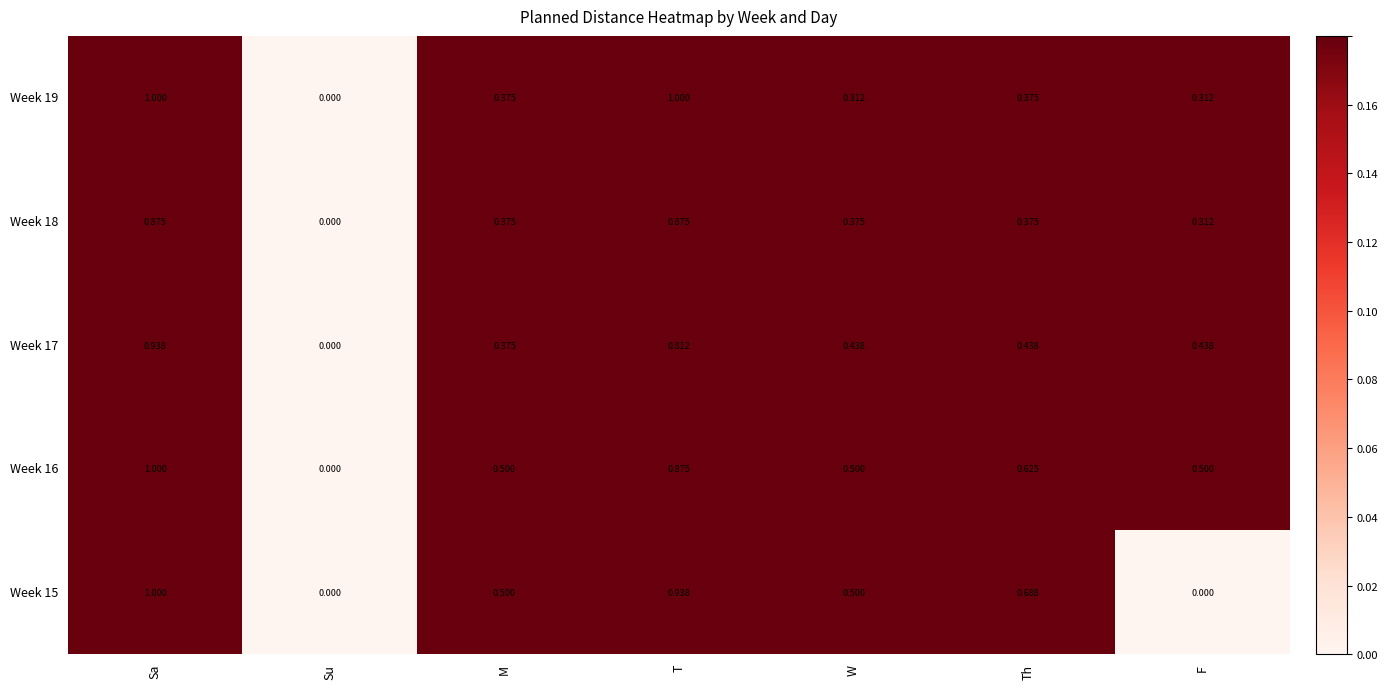

At which category is the sum across all series the highest?

Sa